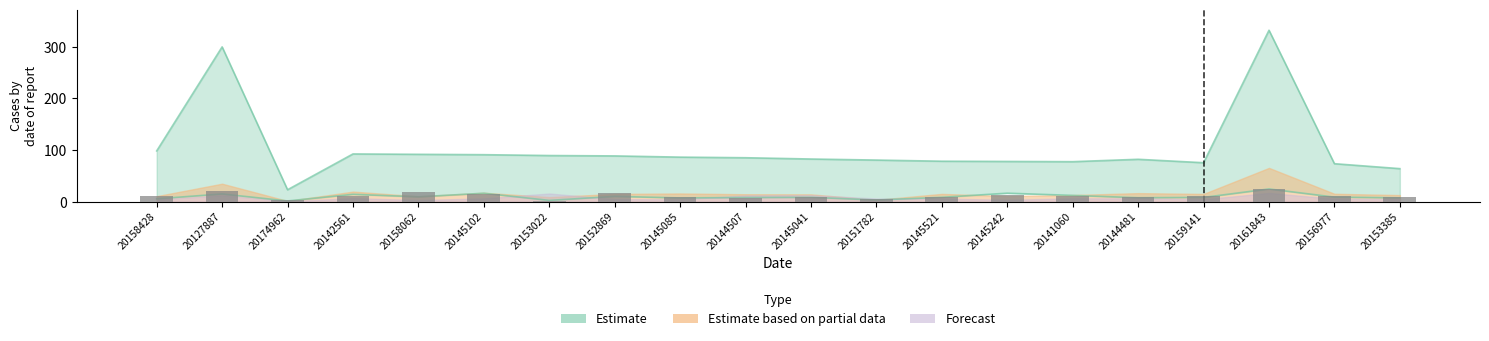

Reading left to right, list all the values displayed in this chart.

audience: 98.5	299.7	23.3	92.6	91.9	91.2	89.5	88.8	86.4	85.3	82.8	80.7	78.5	78.1	77.6	82.2	75.6	331.9	73.7	64.2
d1_audience: 5.8	15.2	1.6	14.5	9.6	16.6	2.7	10.5	7.4	8.2	8.6	3.5	8.7	16.7	12.4	7.9	8.5	24.8	9.1	7.6
d2_audience: 10.8	21.3	2.6	12.0	19.1	14.3	2.3	16.6	9.8	7.9	8.5	4.5	8.7	13.1	10.4	8.5	10.3	23.8	11.8	9.7